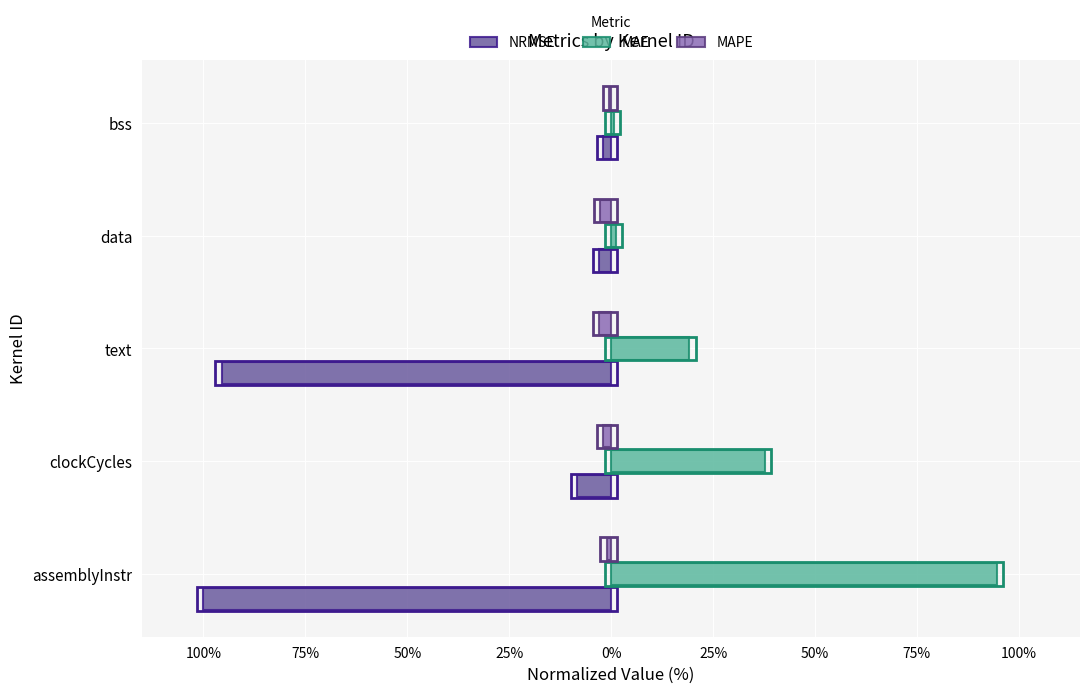

What are all the series names shown in the legend?

NRMSE, MAE, MAPE